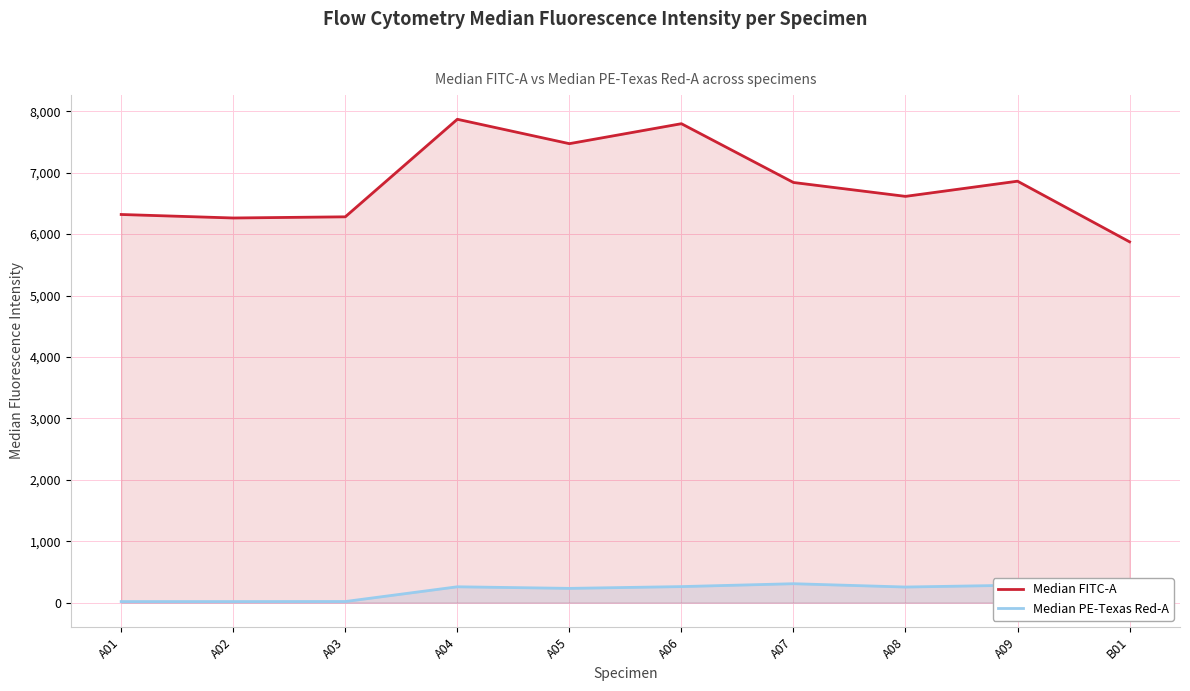

True or false: Median PE-Texas Red-A has a value of 284 at A09.

True